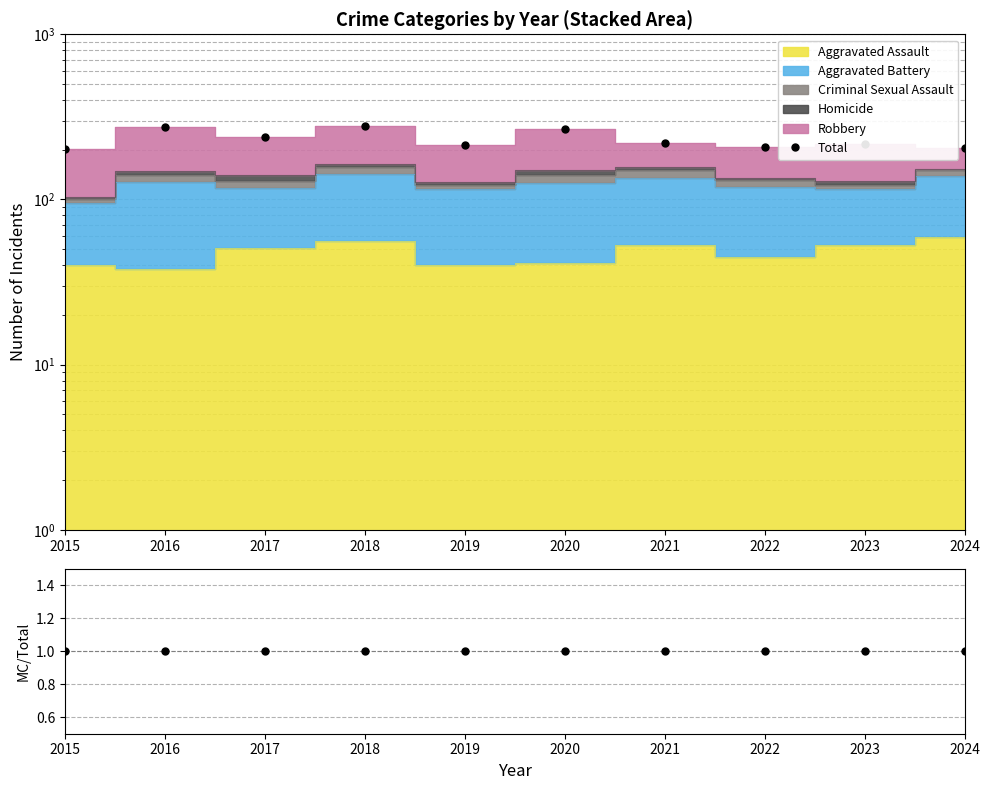

What is the sum of the MC/Total values at 2023 and 2019?

2